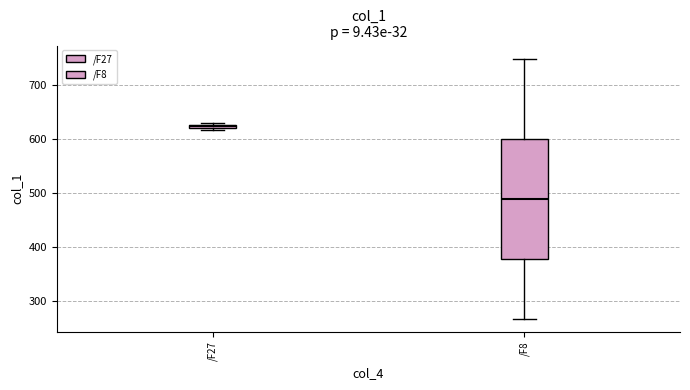

Which box has the highest median line?

/F27